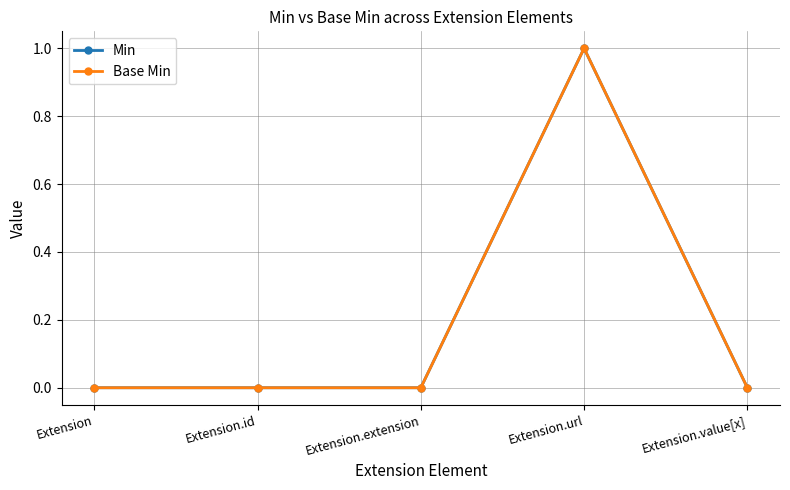

True or false: Min and Base Min cross at least once.

False